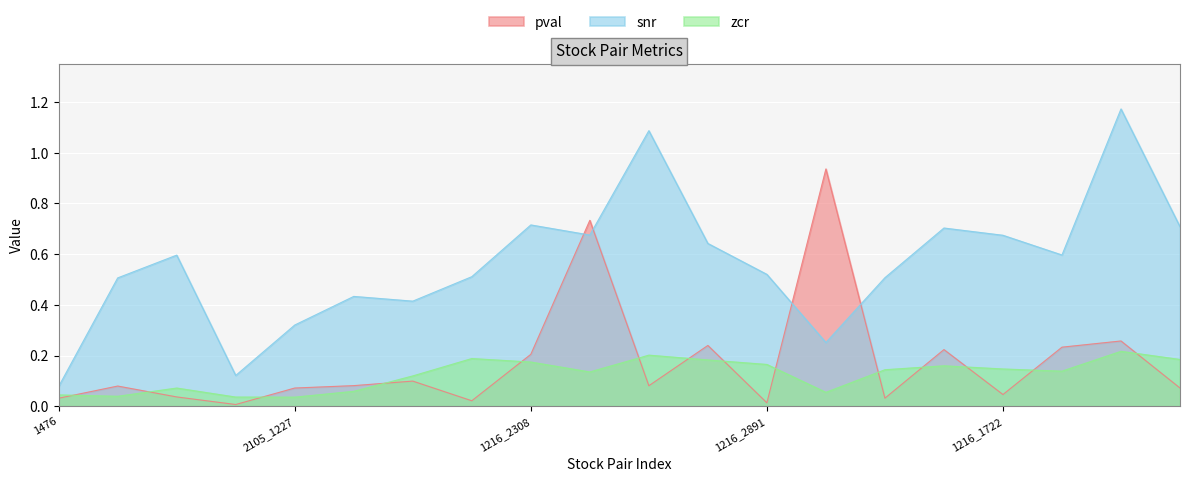

At 2105_9904, list the series in order from smallest to largest.

pval, zcr, snr